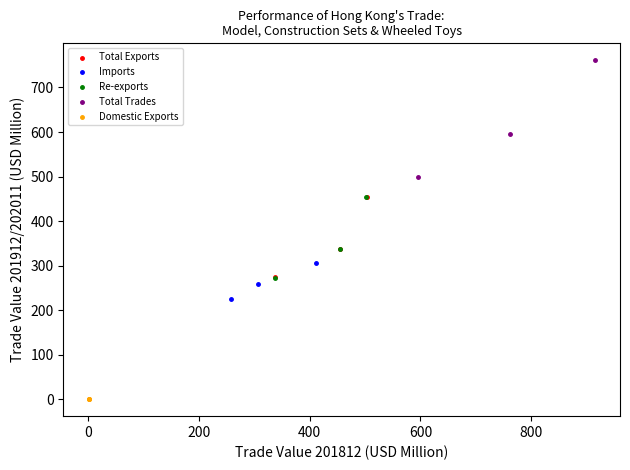

Which series has the largest Y range (max minus min)?

Total Trades